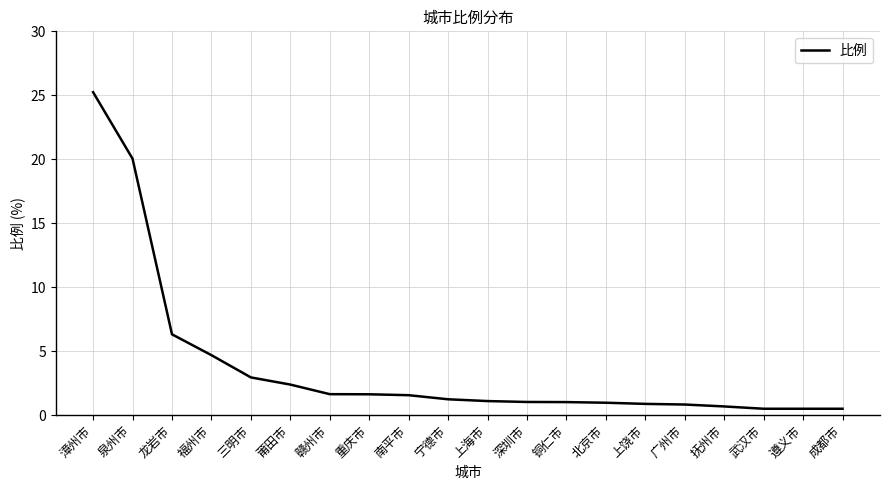

What is the difference between the values at 福州市 and 龙岩市?

1.6